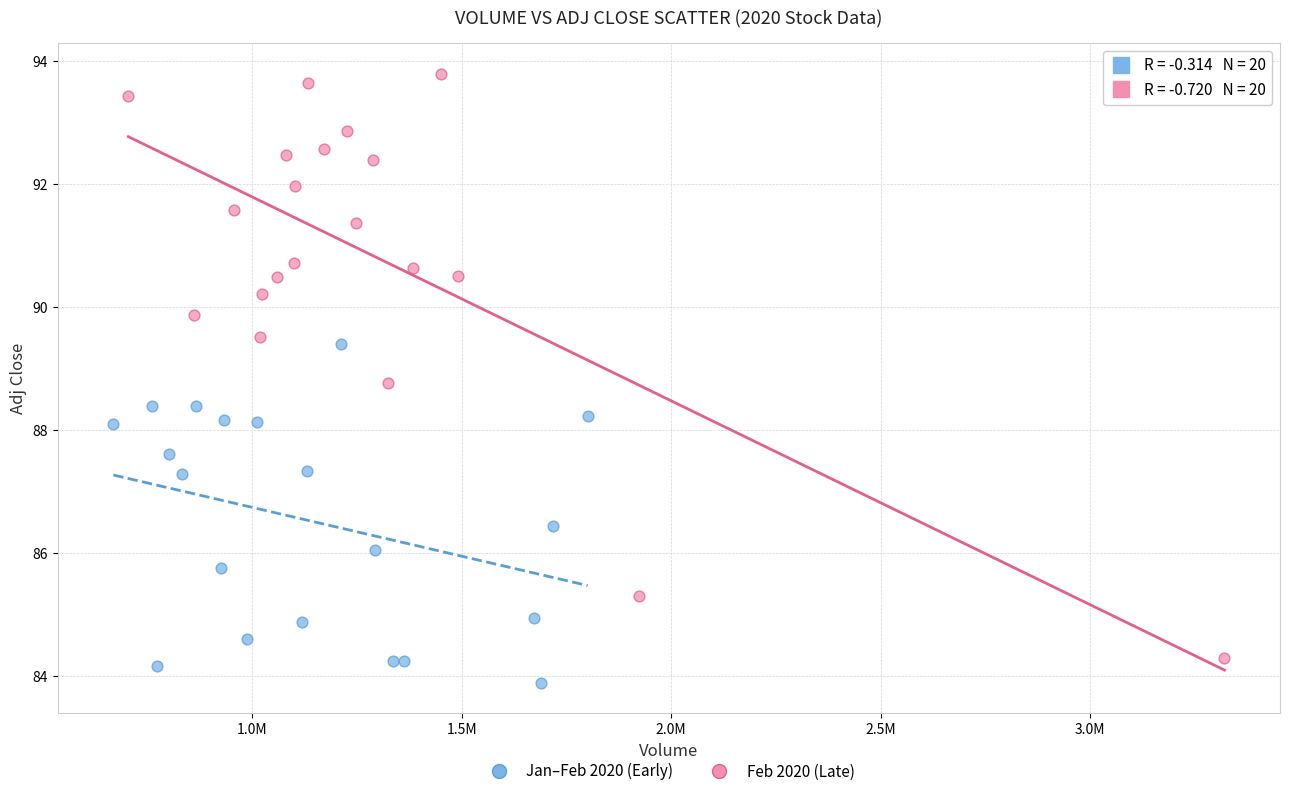

Which series reaches the maximum Y coordinate?

Feb 2020 (Late)